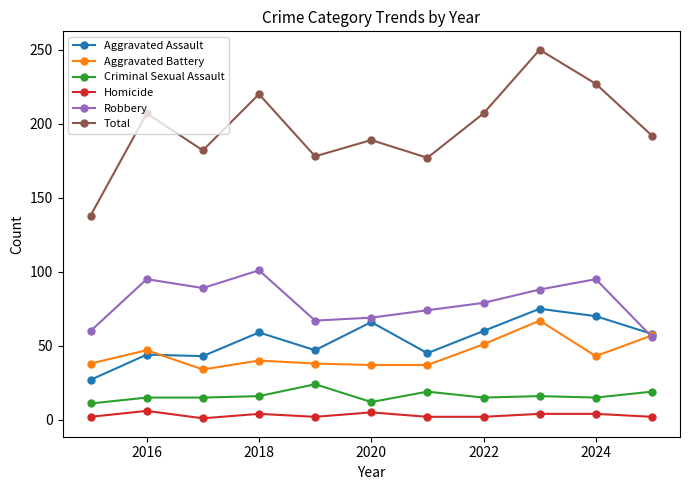

What is the greatest value displayed?

250